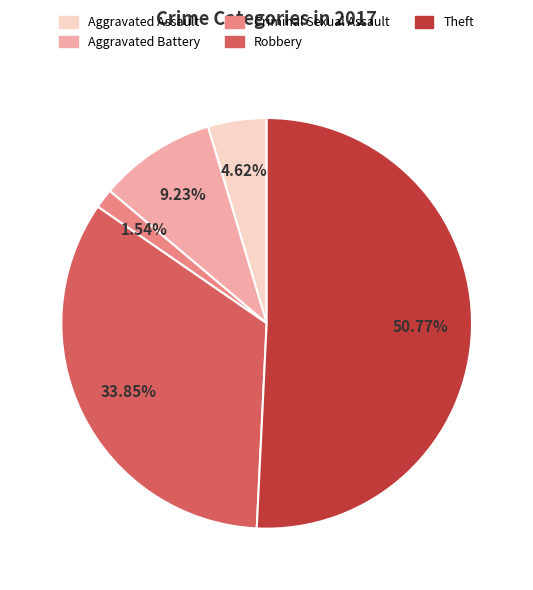

Which slice represents more than half of the pie?

Theft